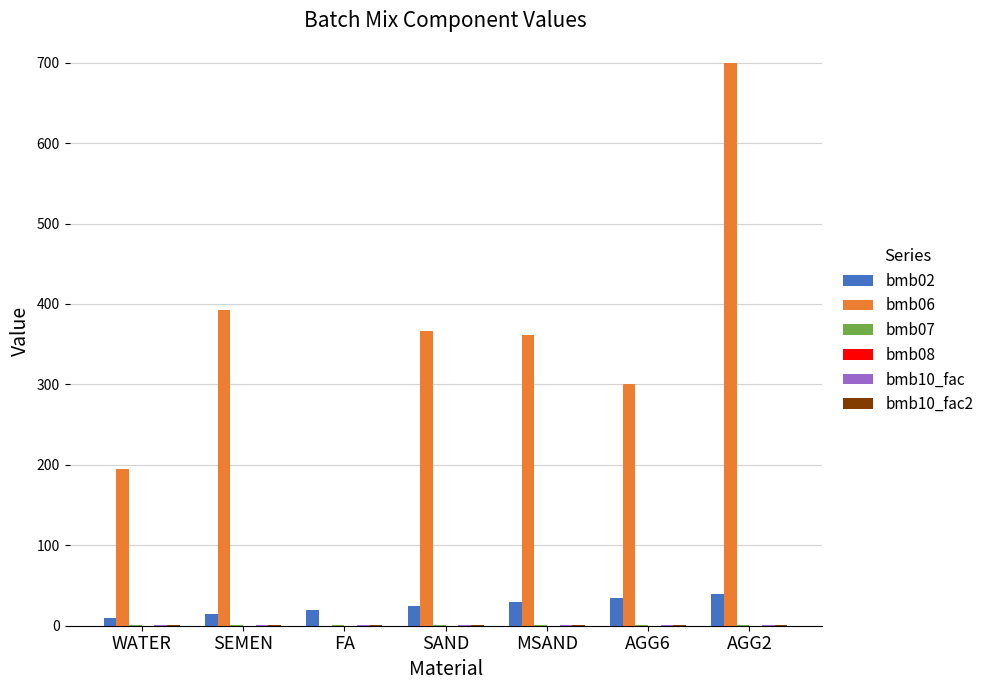

Which series changed the most between SEMEN and AGG6?

bmb06